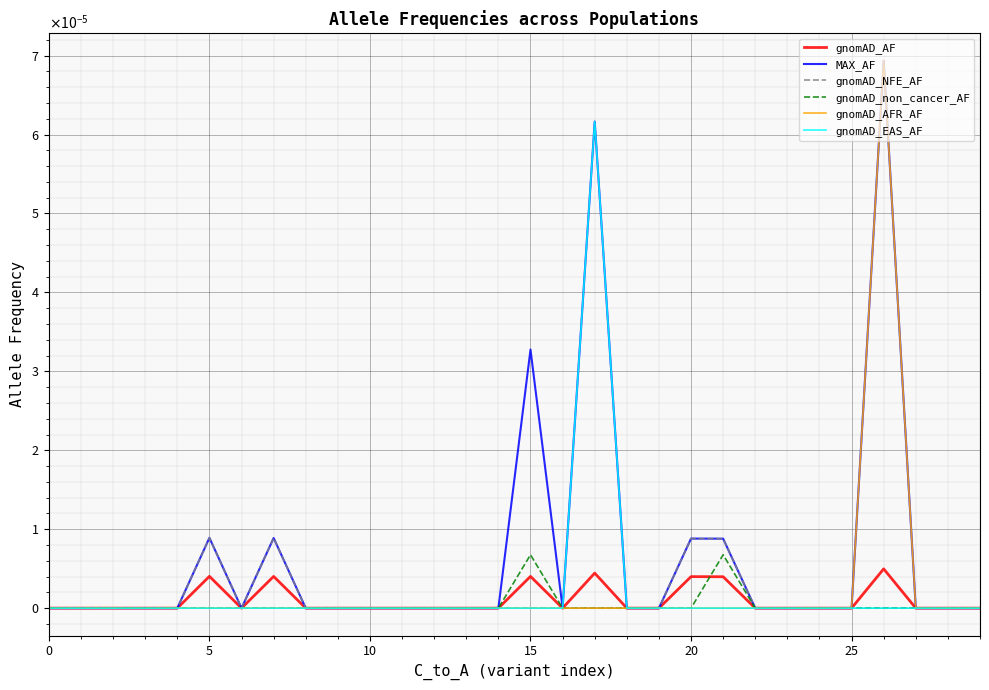

What is the label of the 20th point from the right?

10